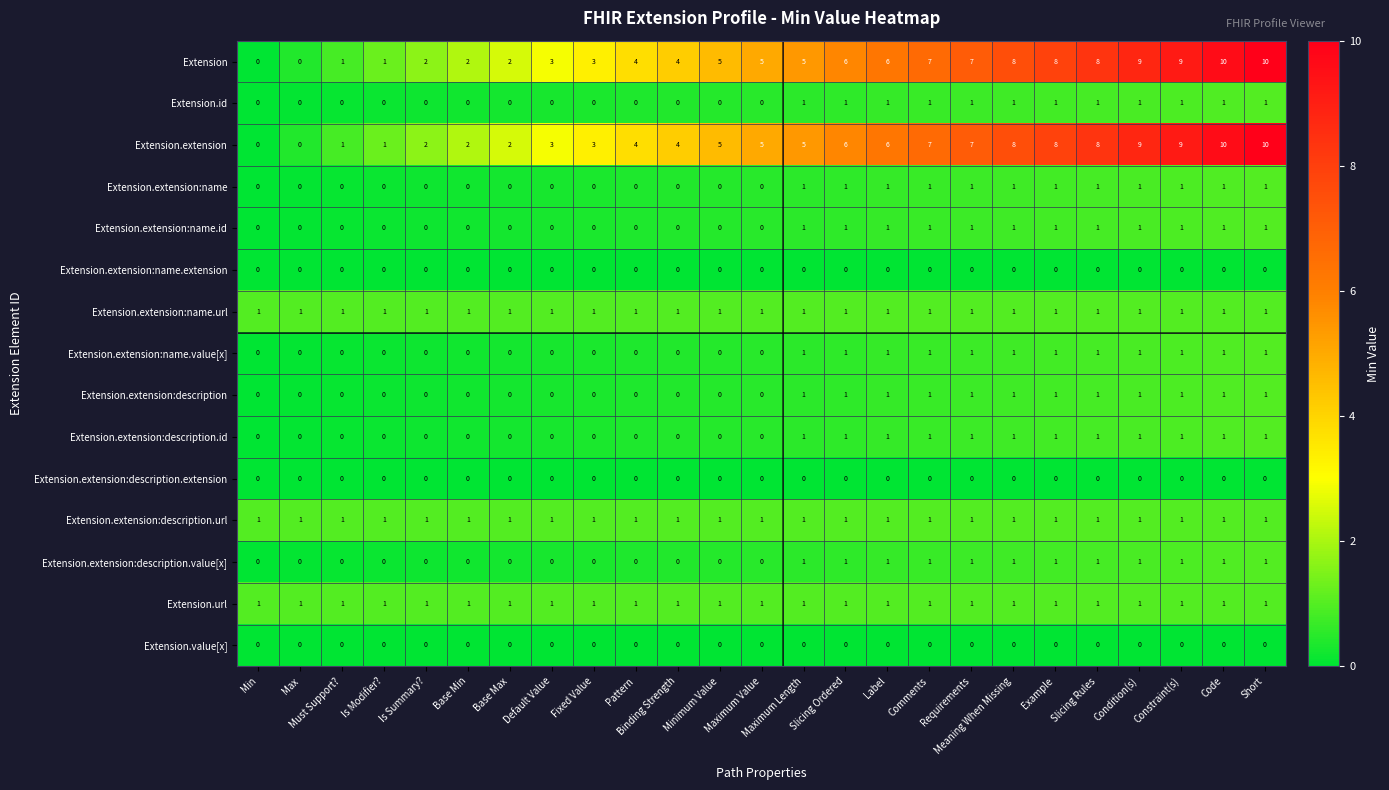

How many Extension.extension:name.id values are between 0 and 1?

25